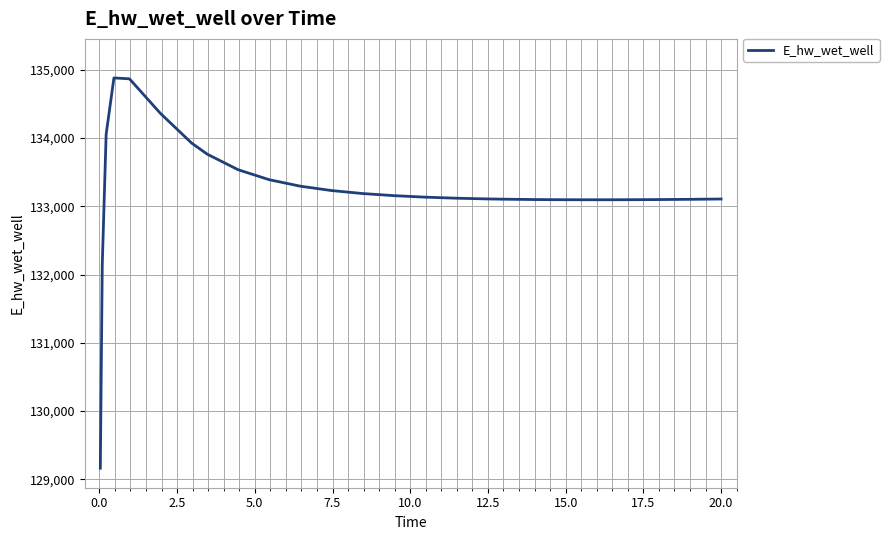

What is the maximum value shown in the chart?

134878.9